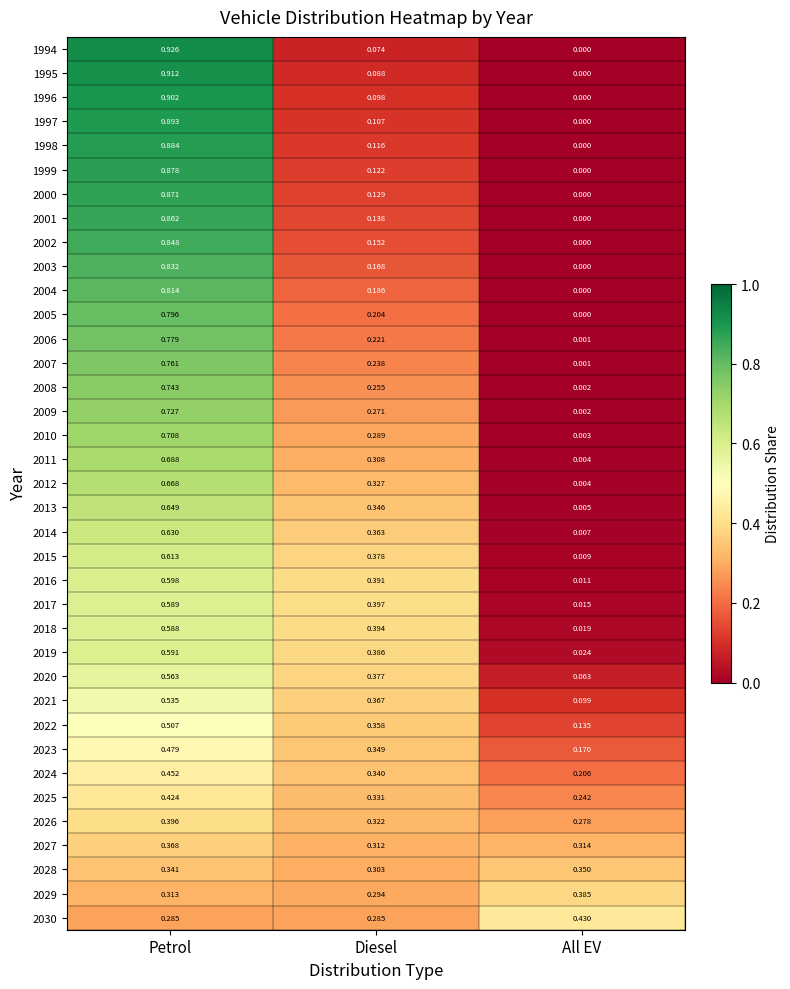

Rank the categories by 2029 value from lowest to highest.

Diesel, Petrol, All EV